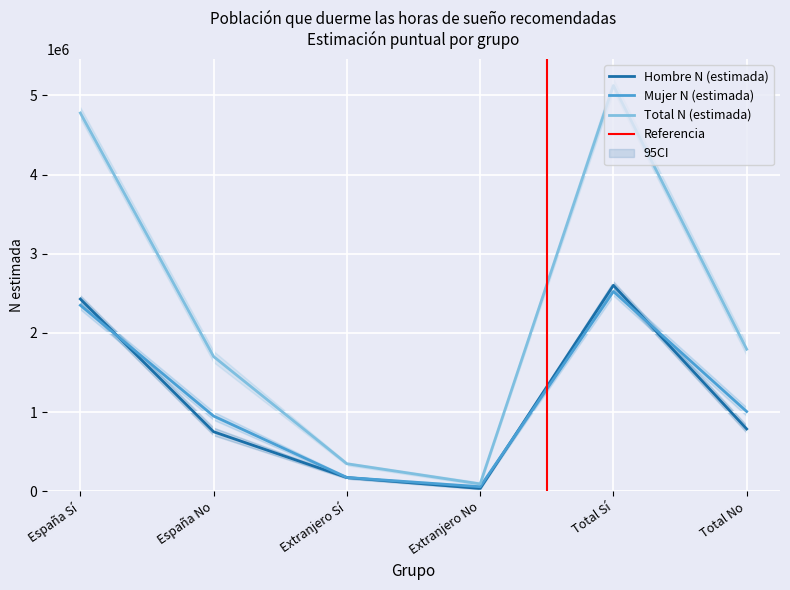

Where is the first local minimum for Hombre N (estimada)?

Extranjero No